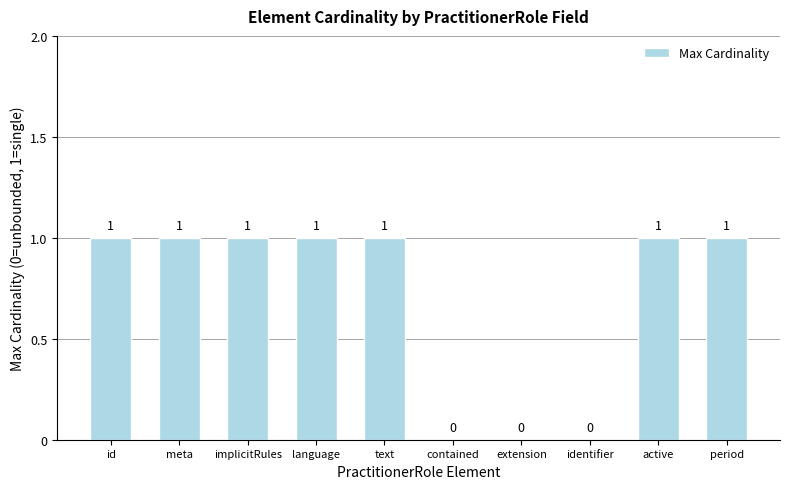

What is the sum of all values?

7